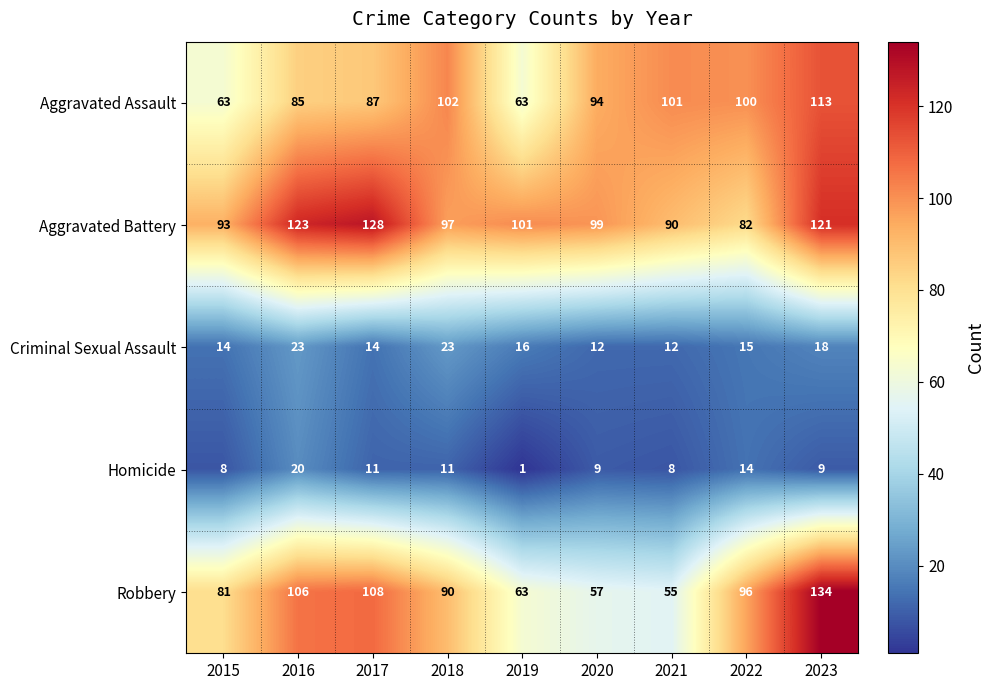

What is the difference between the second highest and second lowest values in the Homicide series?

6